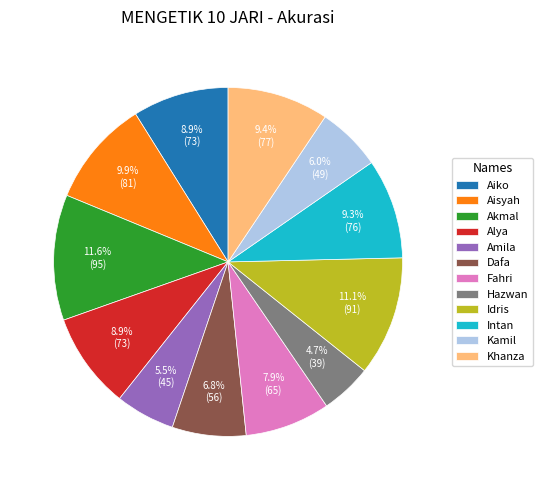

What percentage is the Kamil slice, to the nearest percent?

6%